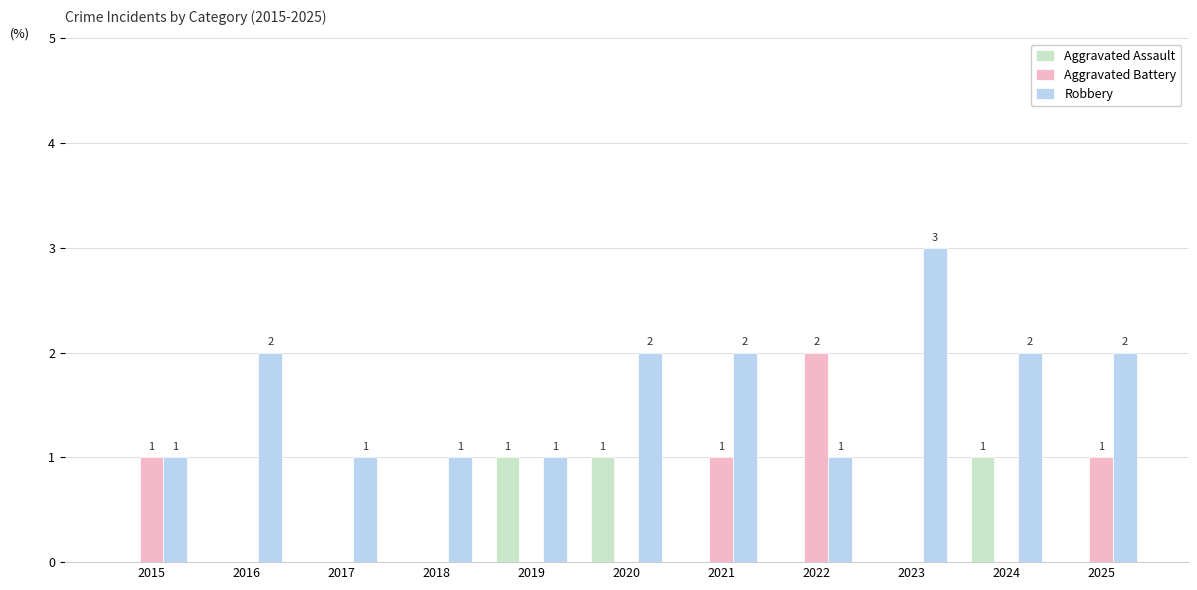

Which series has the largest total across all categories?

Robbery